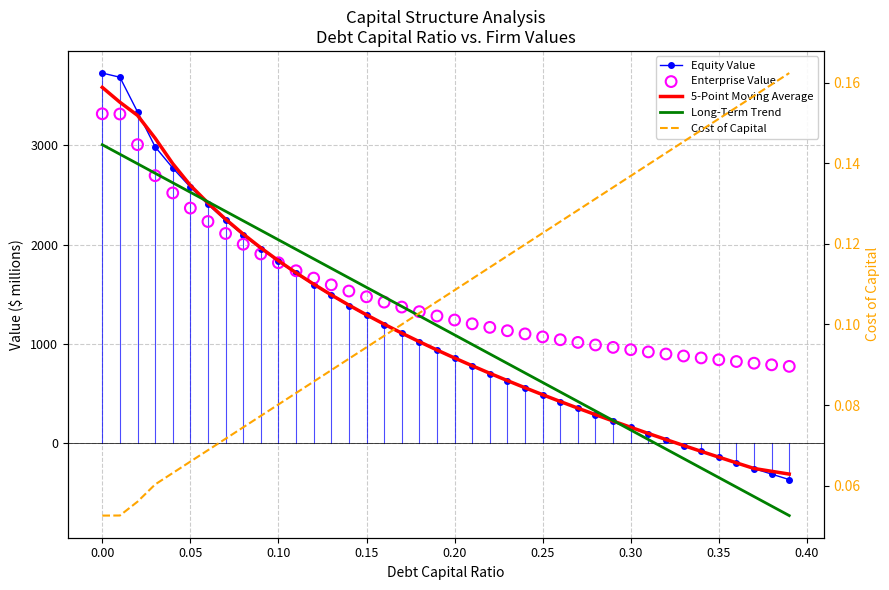

Which series has the largest total across all categories?

Enterprise Value